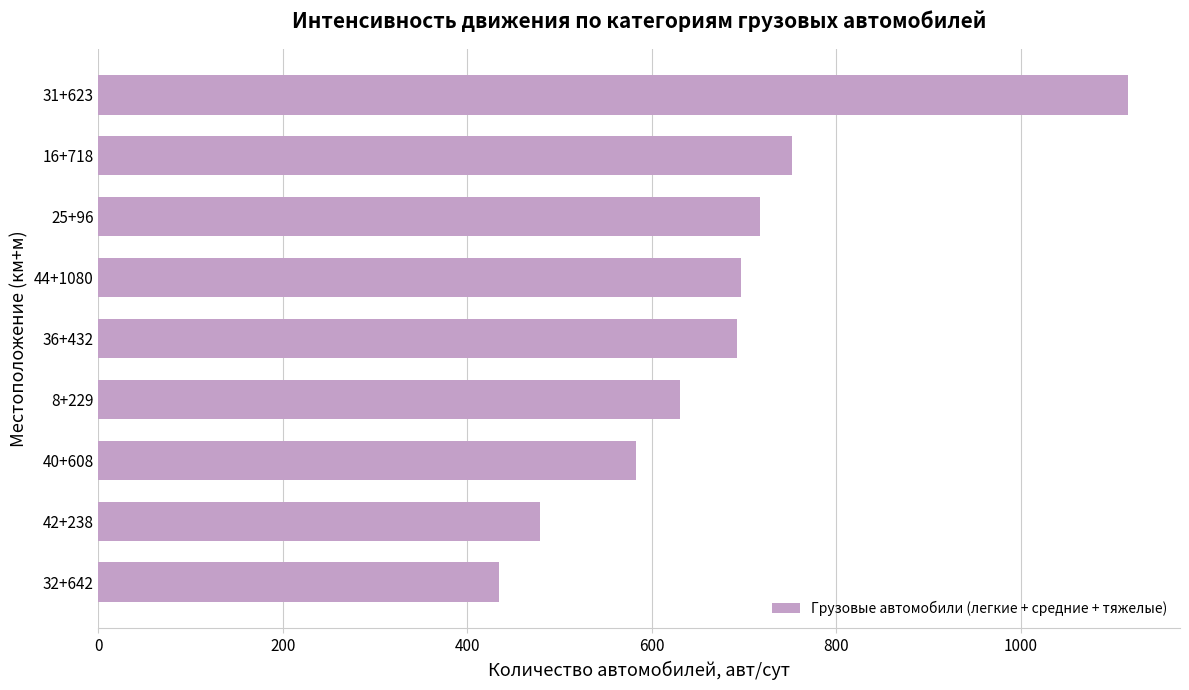

Which category has the lowest value across all series?

32+642